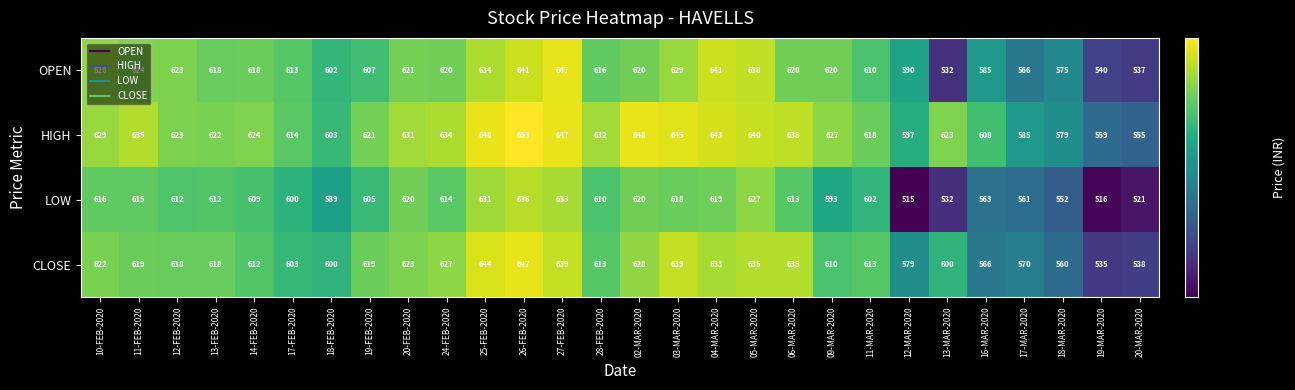

At 14-FEB-2020, list the series in order from largest to smallest.

HIGH, OPEN, CLOSE, LOW